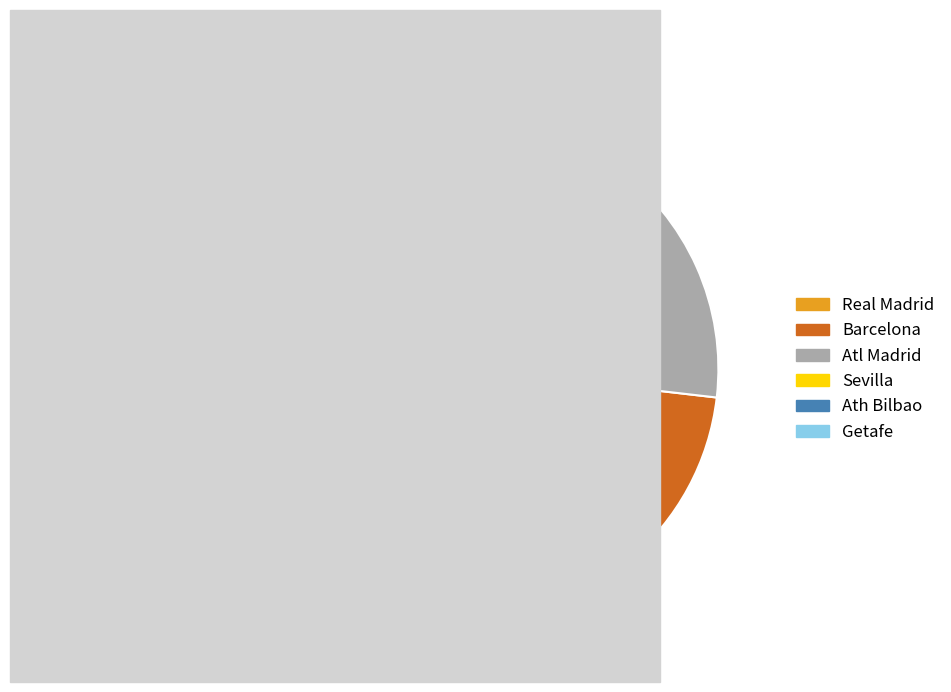

The Real Madrid slice represents 49% of the pie. True or false?

True